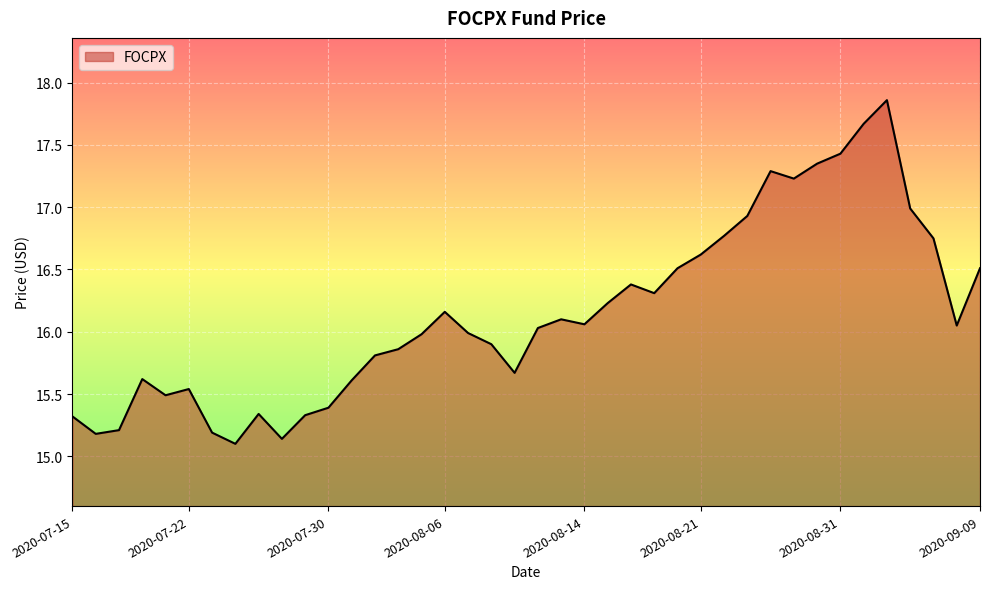

How many lines are shown in the chart?

1